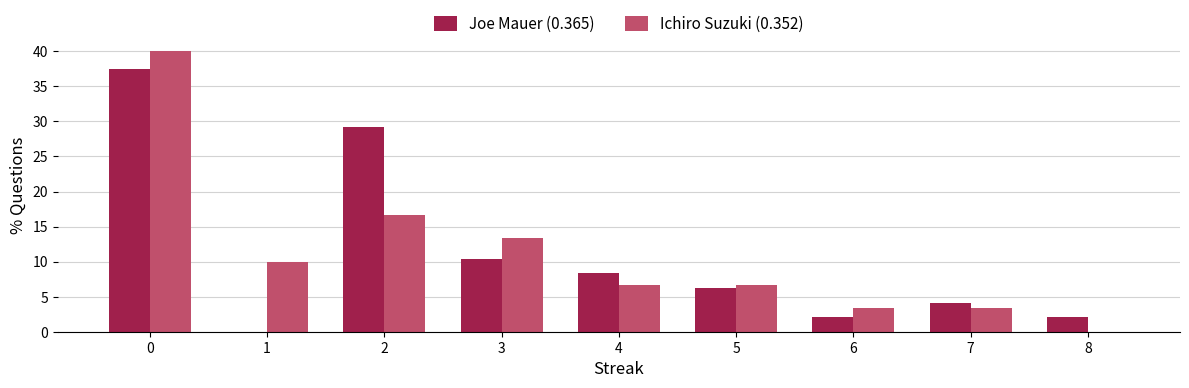

What is the sum of all Joe Mauer (0.365) values?

100.0